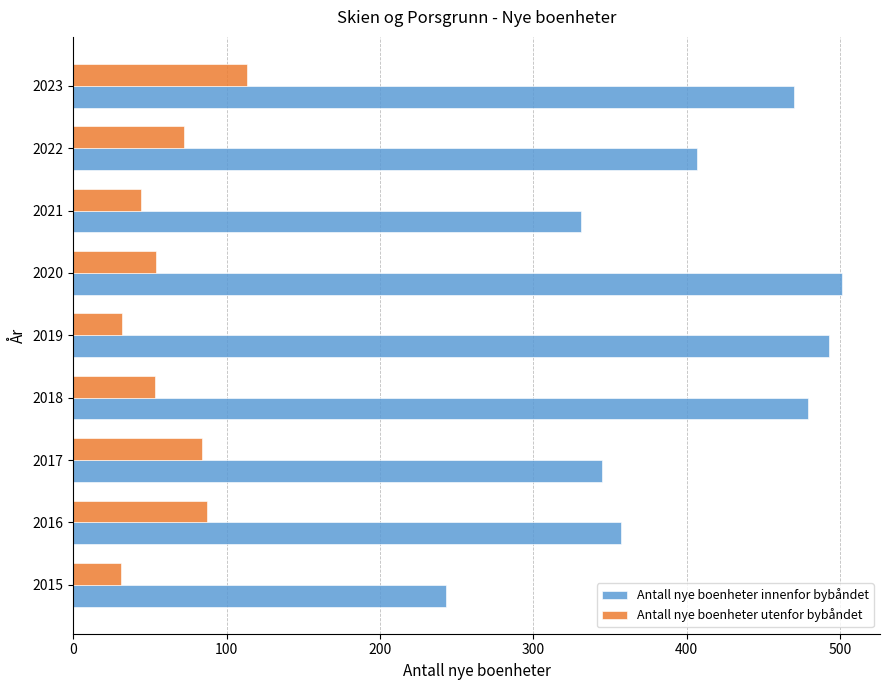

What is the difference between the Antall nye boenheter utenfor bybåndet values at 2015 and 2018?

22